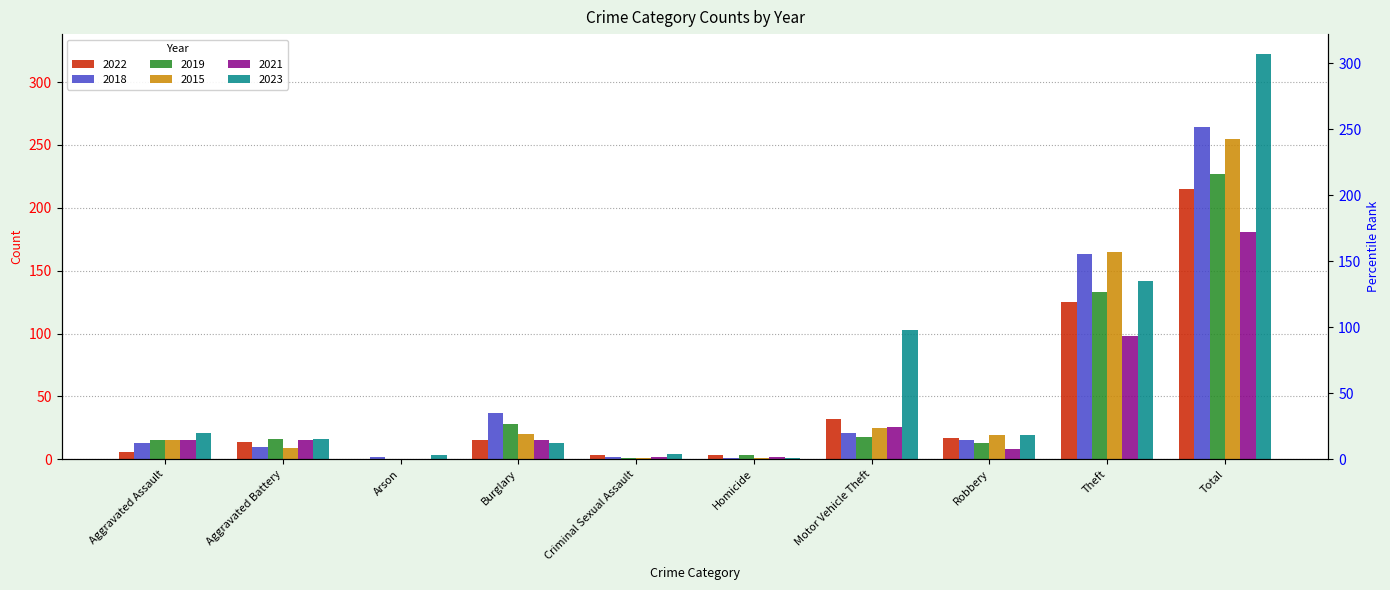

Which category has the highest value in the 2022 series?

Total